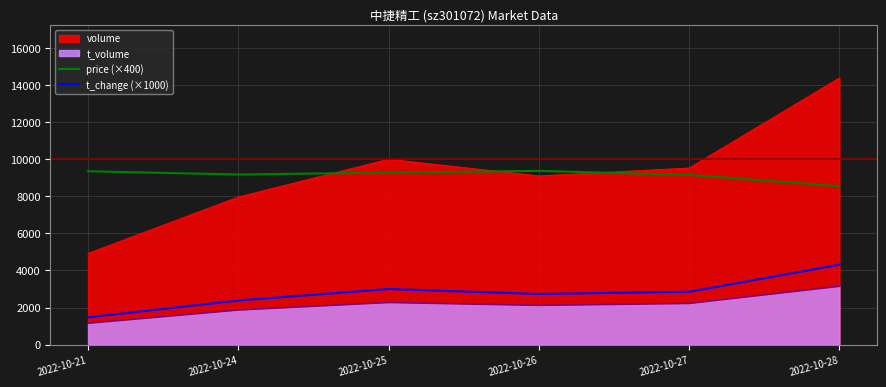

True or false: t_change (×1000) and price (×400) intersect in this chart.

False